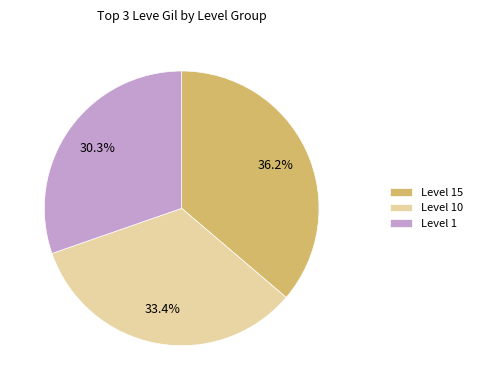

Combined, what portion of the pie is Level 10 and Level 1?

63.8%